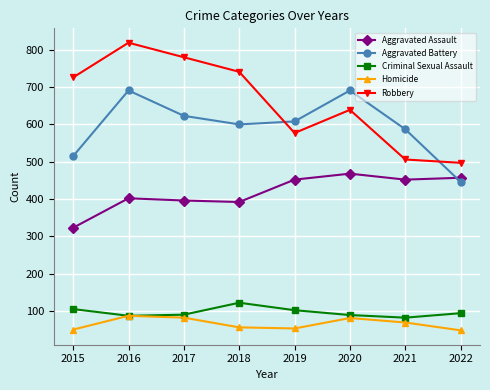

Does the chart display data point markers on the line(s)?

Yes